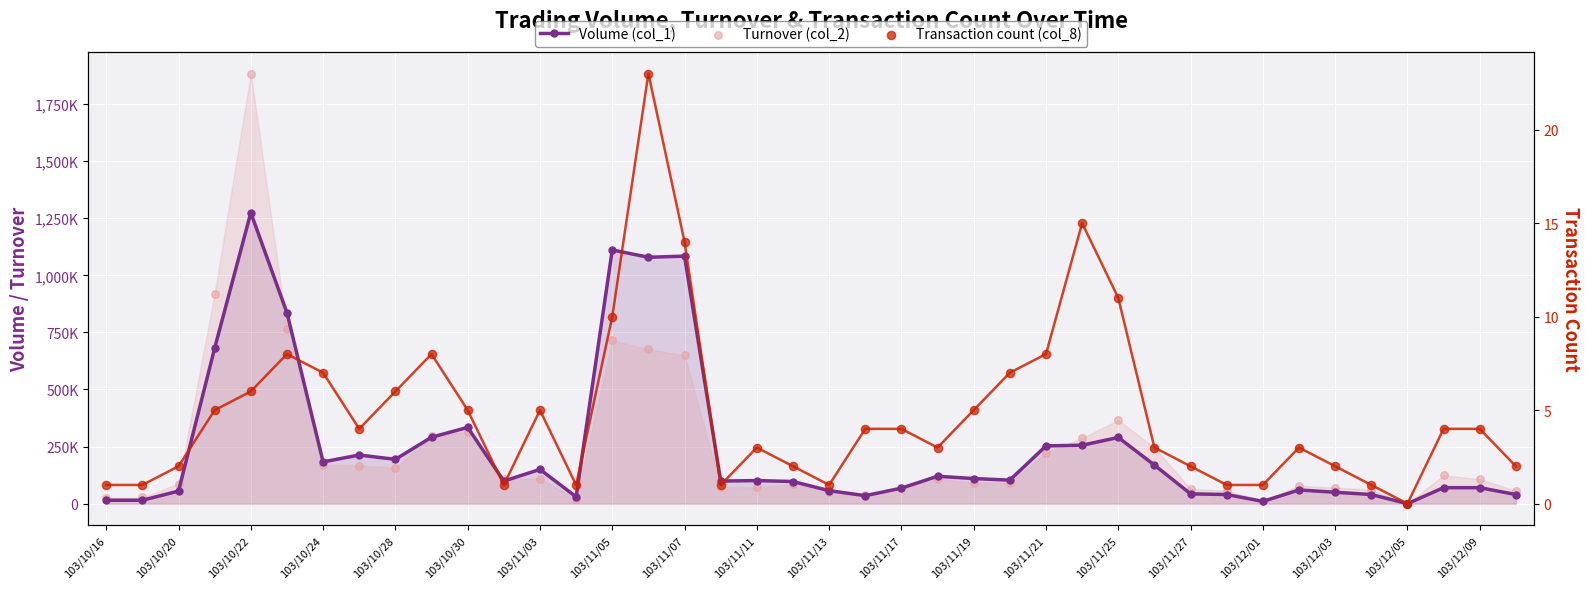

What are all the series names shown in the legend?

Volume (col_1), Turnover (col_2), Transaction count (col_8)